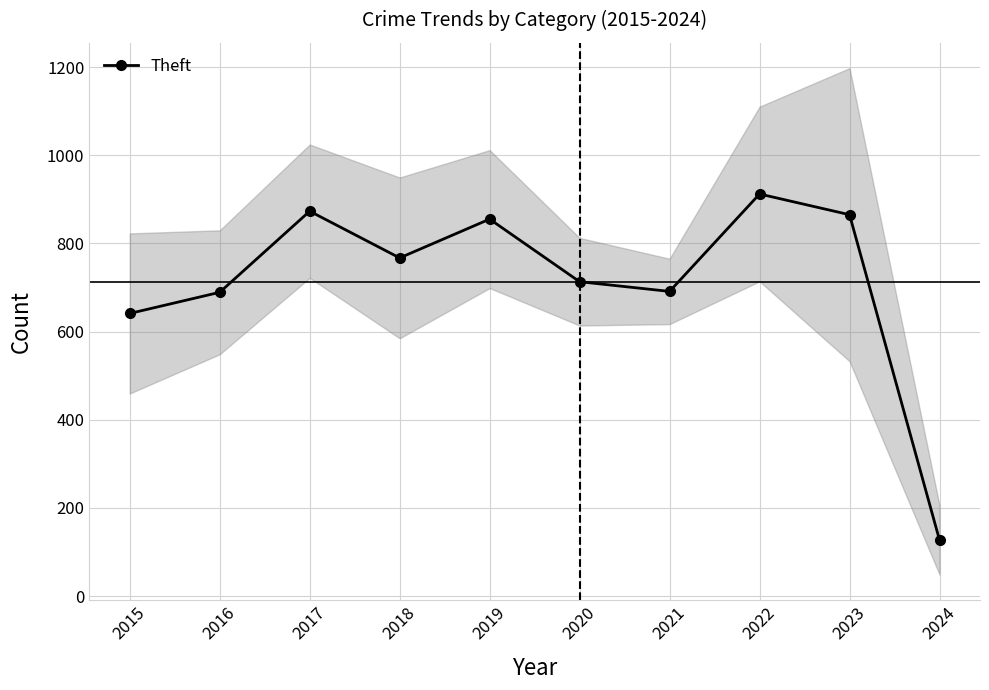

What value does the data have at 2024, to the nearest 100?

100